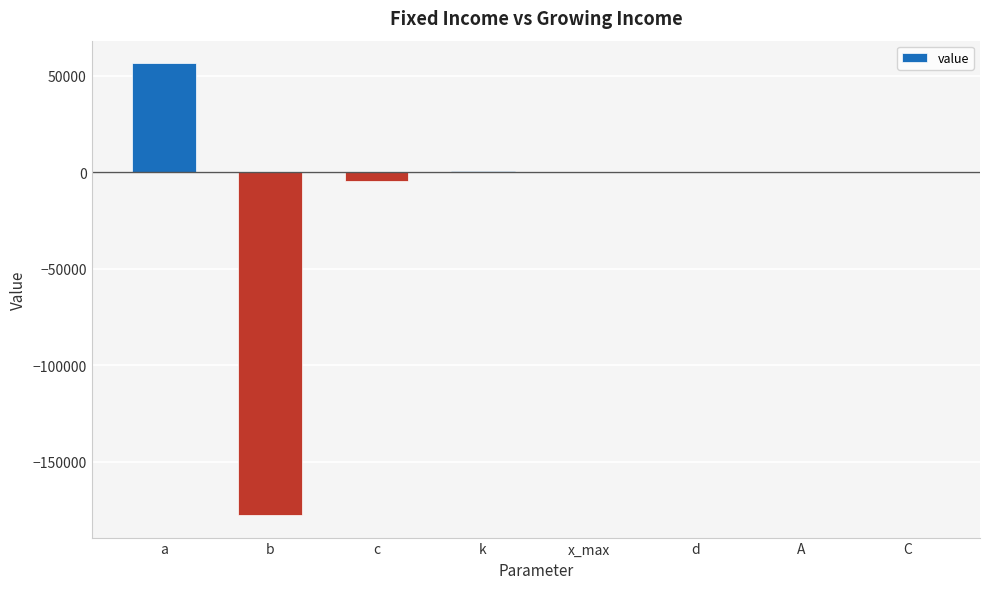

The chart shows a value of -72419.0 at d. True or false?

False